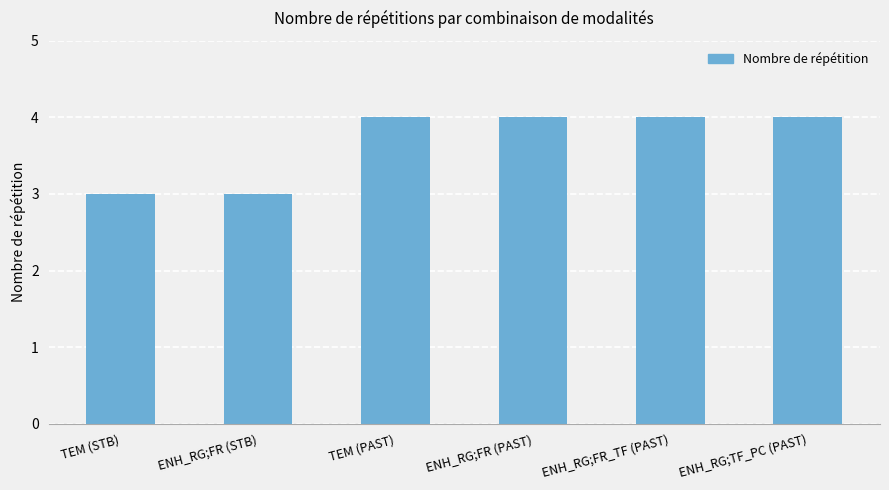

What is the approximate value at ENH_RG;TF_PC (PAST)?

4